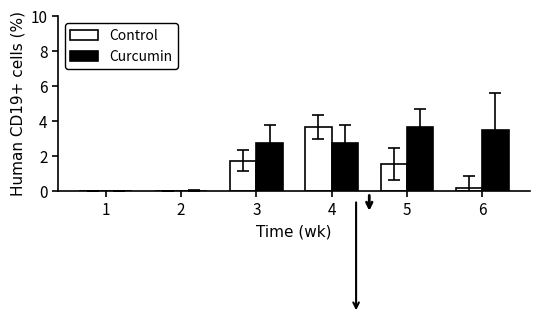

What is the sum of all Control values?

7.1